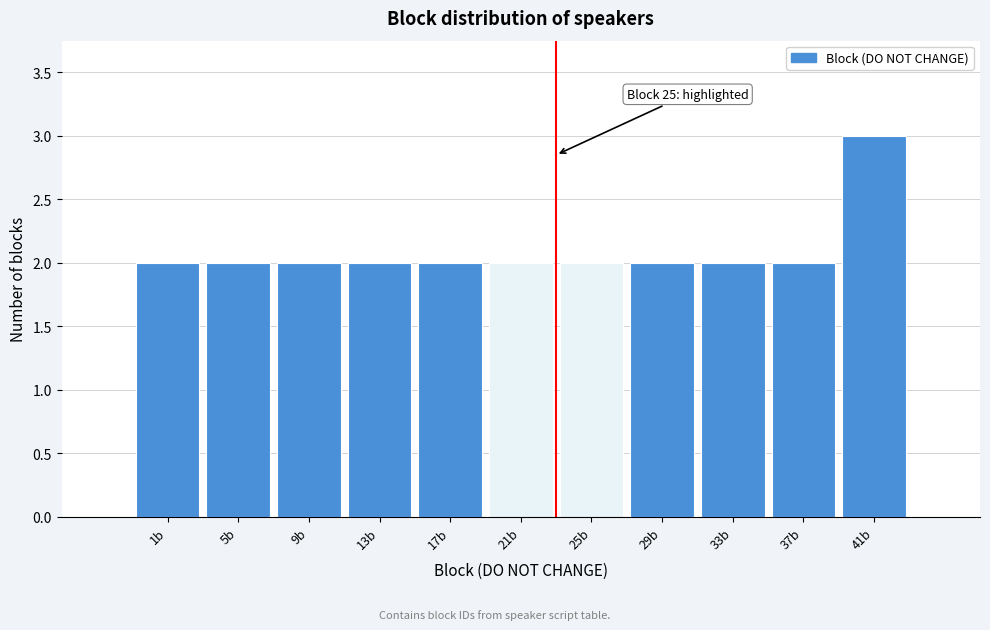

Reading right to left, list all the values displayed in this chart.

3	2	2	2	2	2	2	2	2	2	2